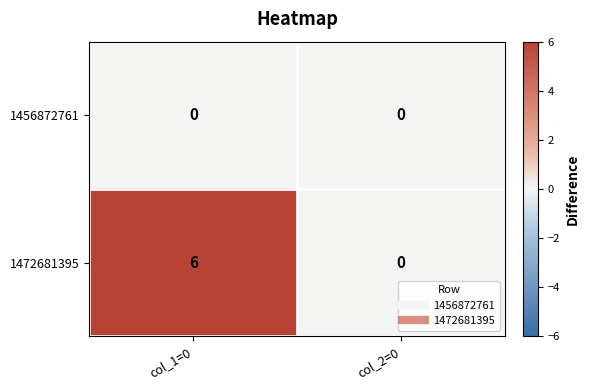

Which series has the largest total across all categories?

1472681395